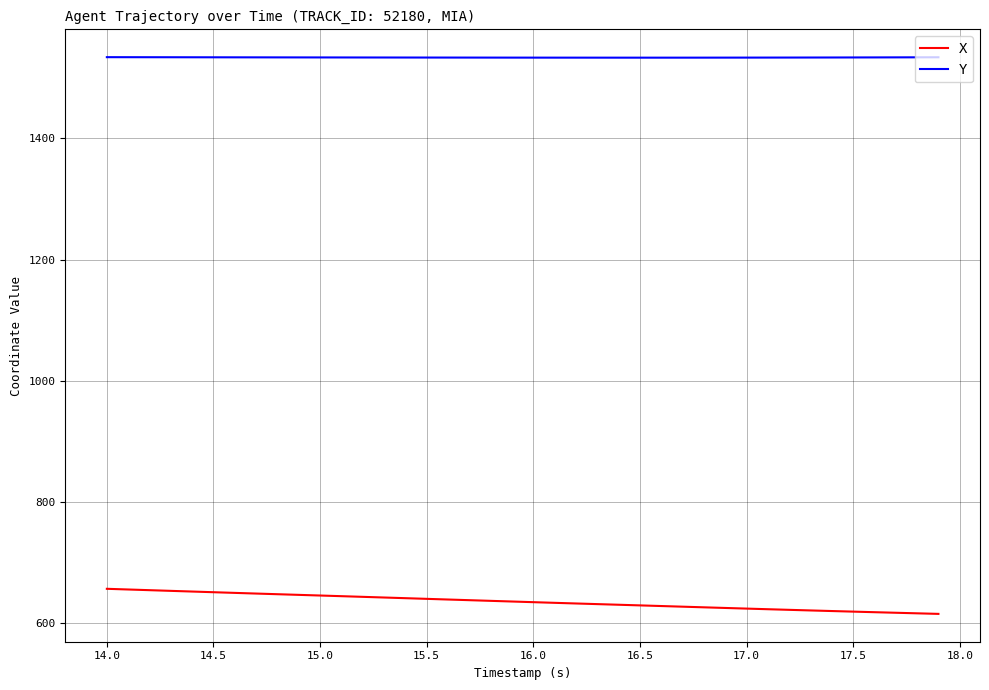

What is the lowest value of the X series?

615.2